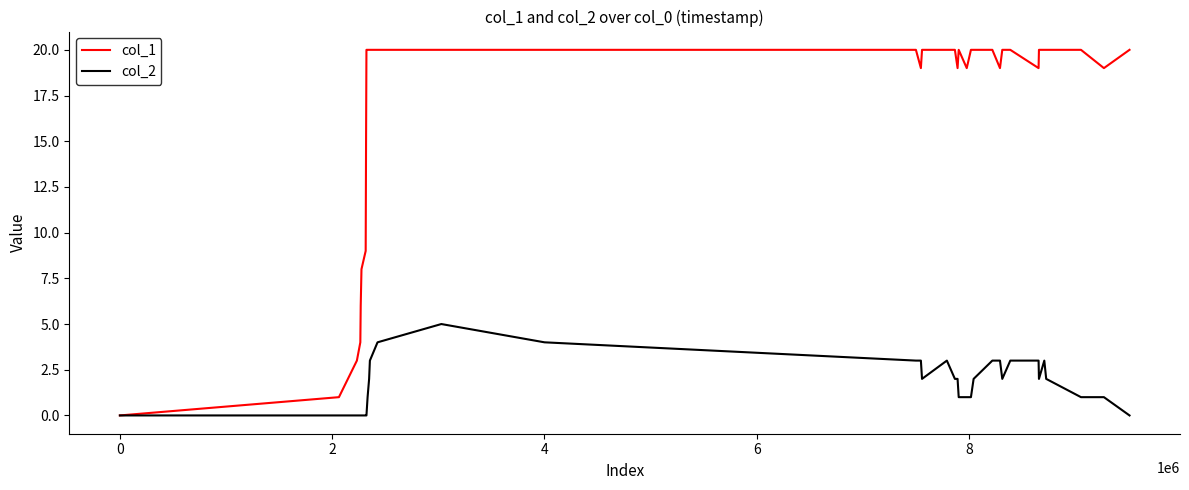

Which series has the largest total across all categories?

col_1